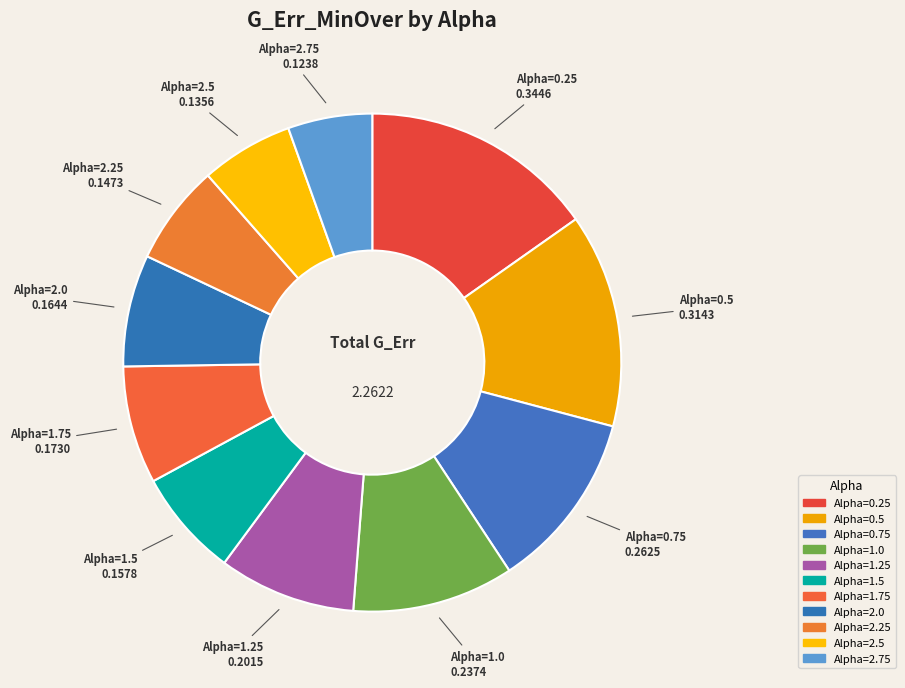

Which category has the smallest portion of the pie?

2.75